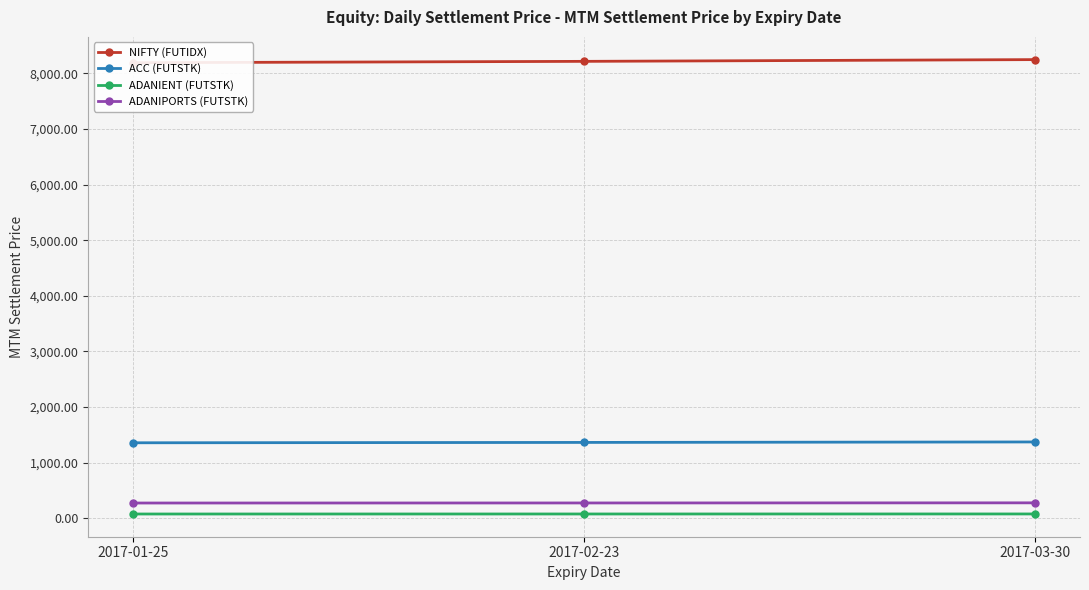

Reading left to right, transcribe all the data shown in this chart.

NIFTY (FUTIDX): 8192.1	8216.5	8247.9
ACC (FUTSTK): 1357.9	1364.4	1372.9
ADANIENT (FUTSTK): 77.3	77.7	78.2
ADANIPORTS (FUTSTK): 274.9	275.9	278.1